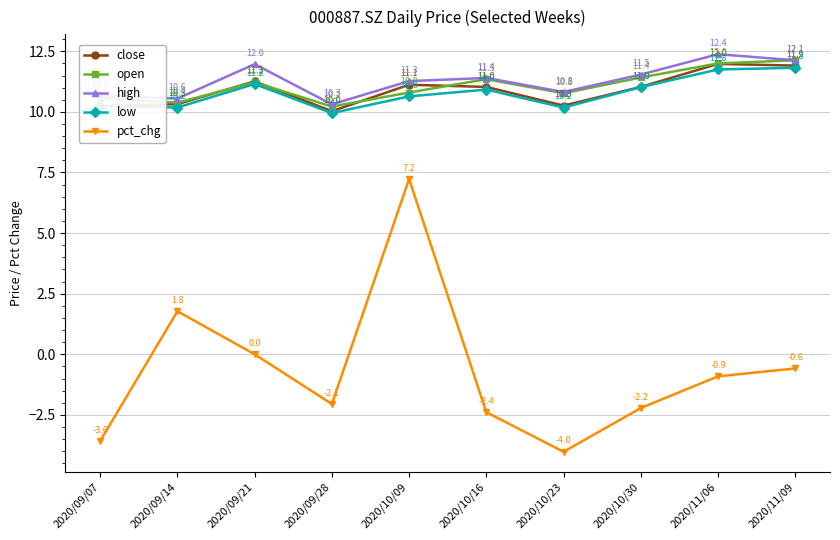

Rank the categories by high value from lowest to highest.

2020/09/28, 2020/09/14, 2020/09/07, 2020/10/23, 2020/10/09, 2020/10/16, 2020/10/30, 2020/09/21, 2020/11/09, 2020/11/06